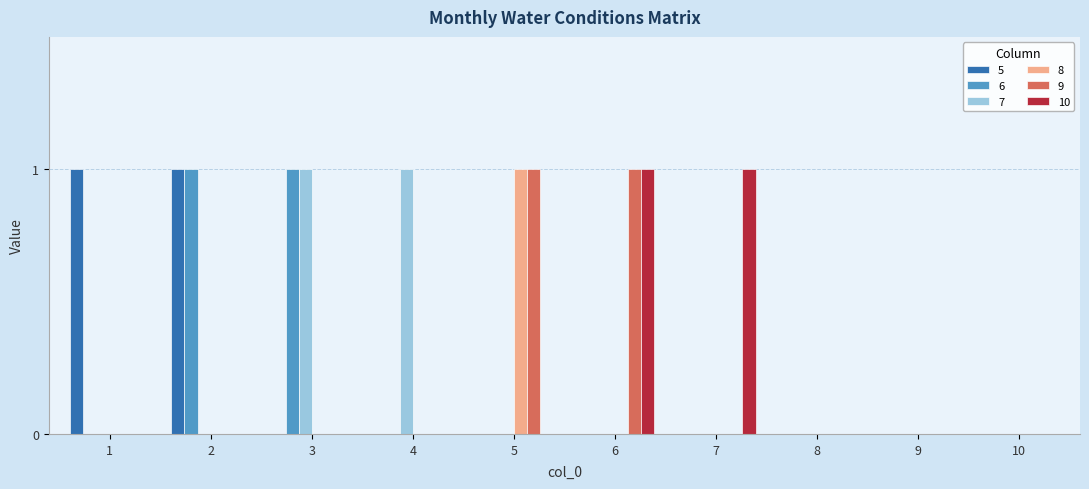

What are all the series names shown in the legend?

5, 6, 7, 8, 9, 10